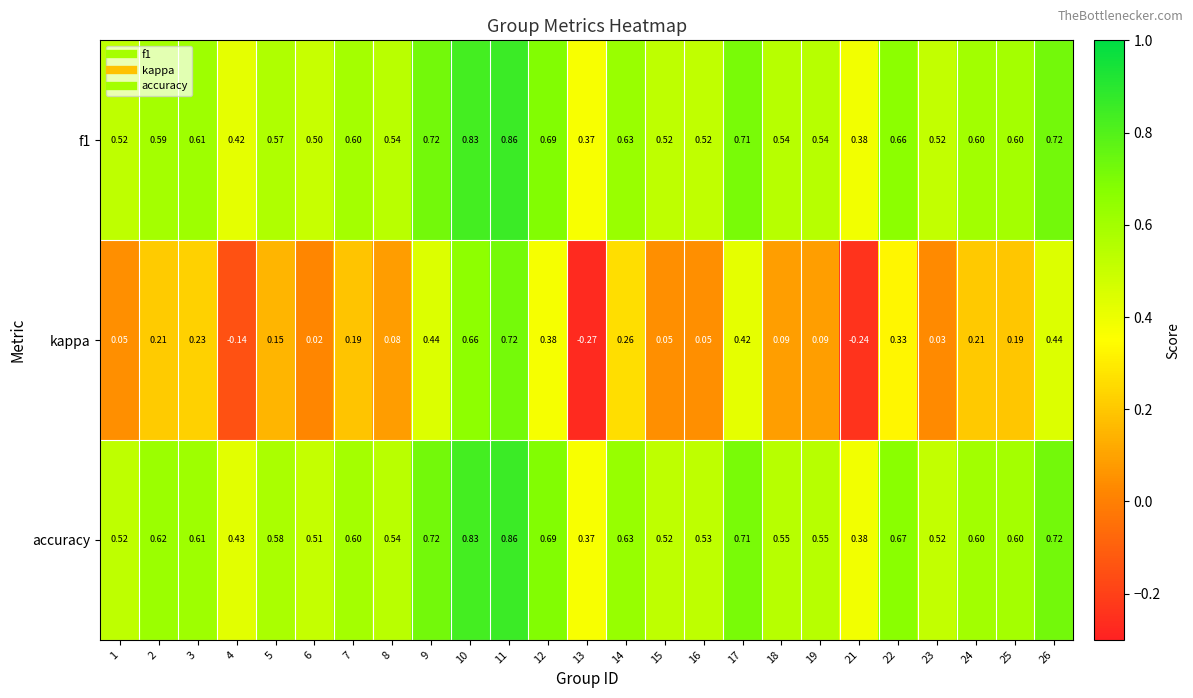

How many distinct data groups are displayed?

3